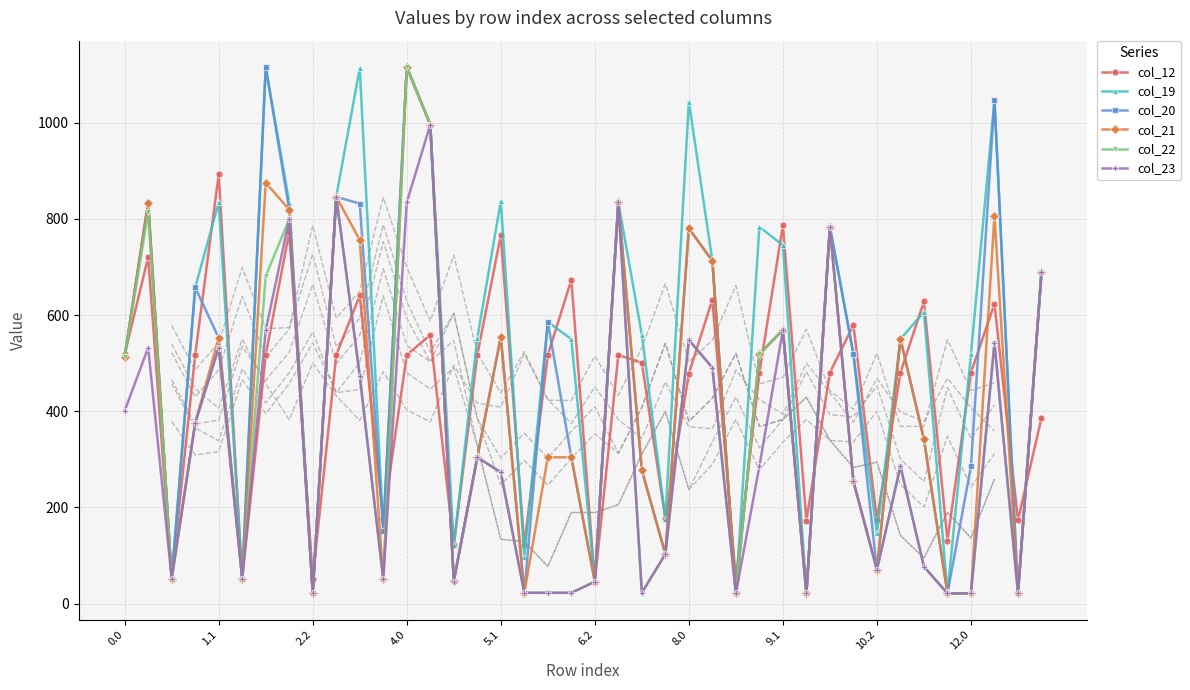

Count the number of categories in the chart.

40